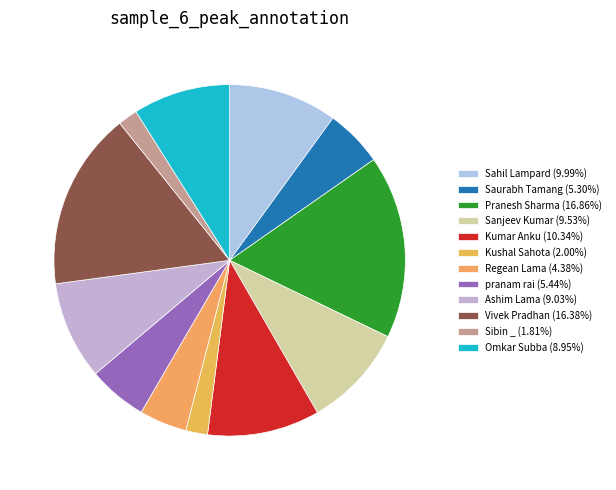

Does Pranesh Sharma account for over 50% of the chart?

No